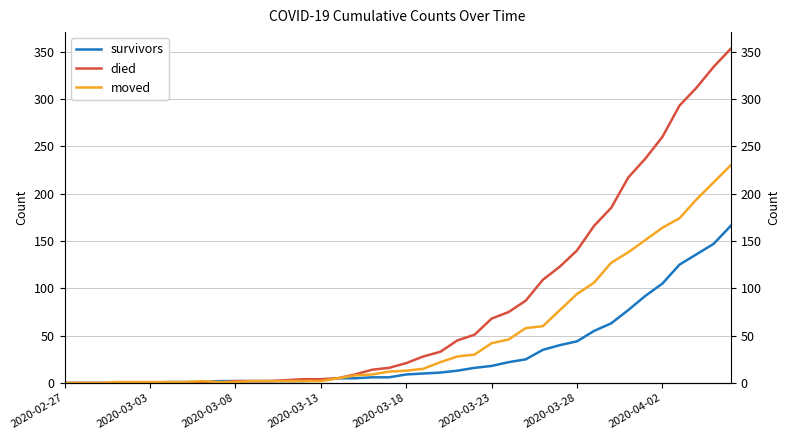

List the series in order of their overall mean, highest first.

died, moved, survivors